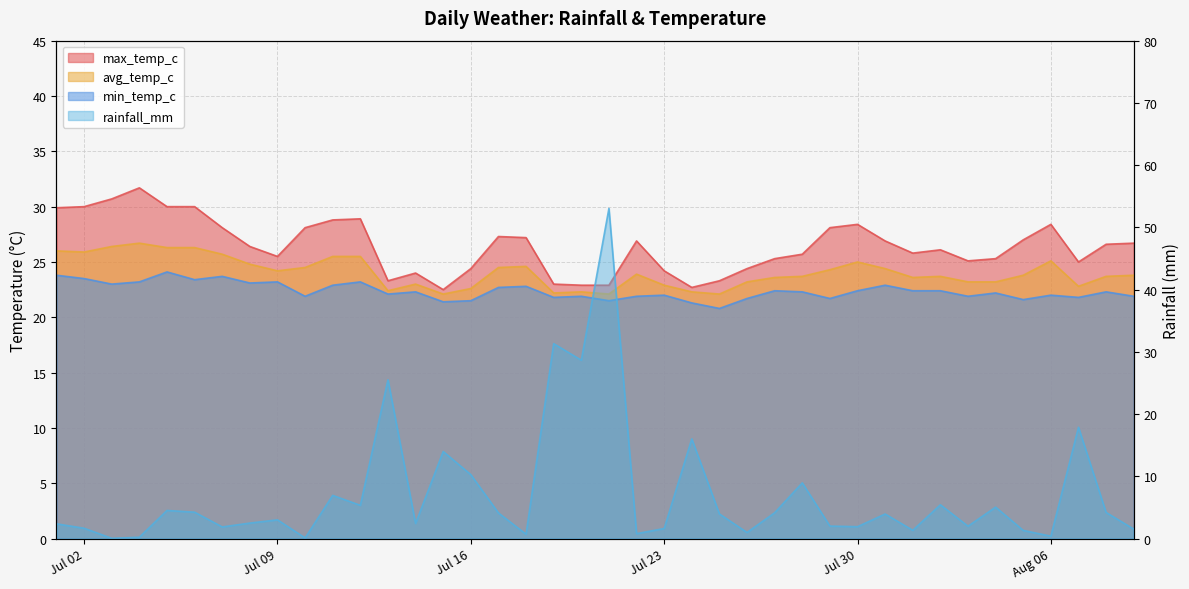

At which category is the sum across all series the highest?

2024-07-21